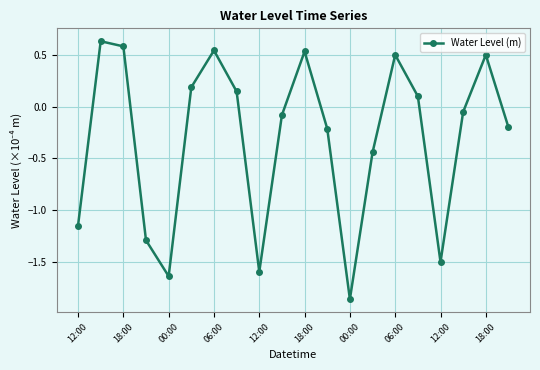

How many values exceed 0?

9